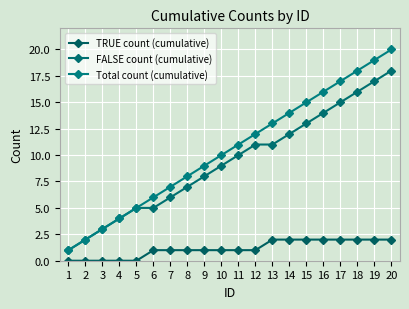

How many data points does each series have?

20